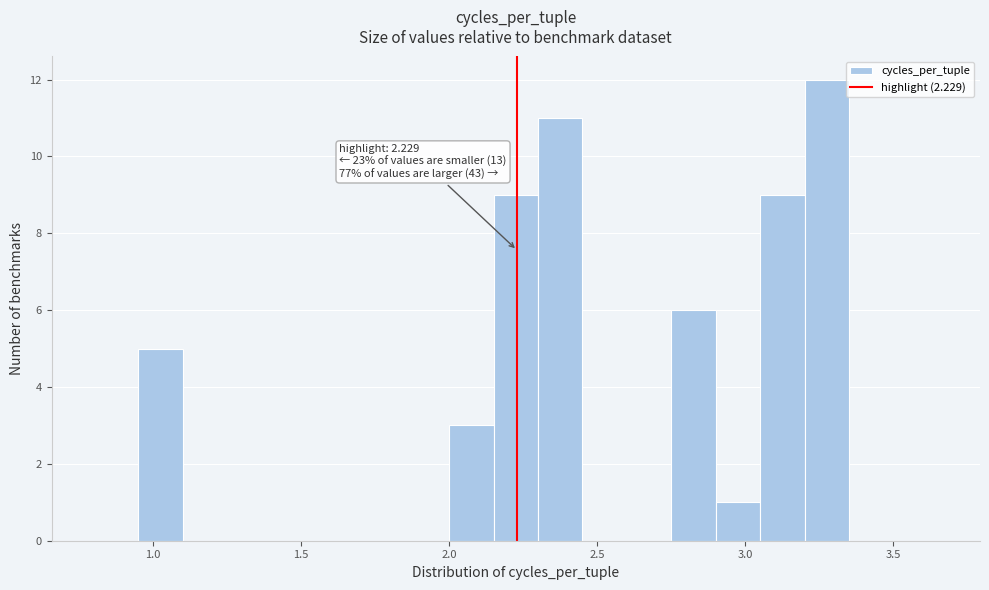

Read against the x-axis, roughly where is the centre of the tallest bar?

3.30